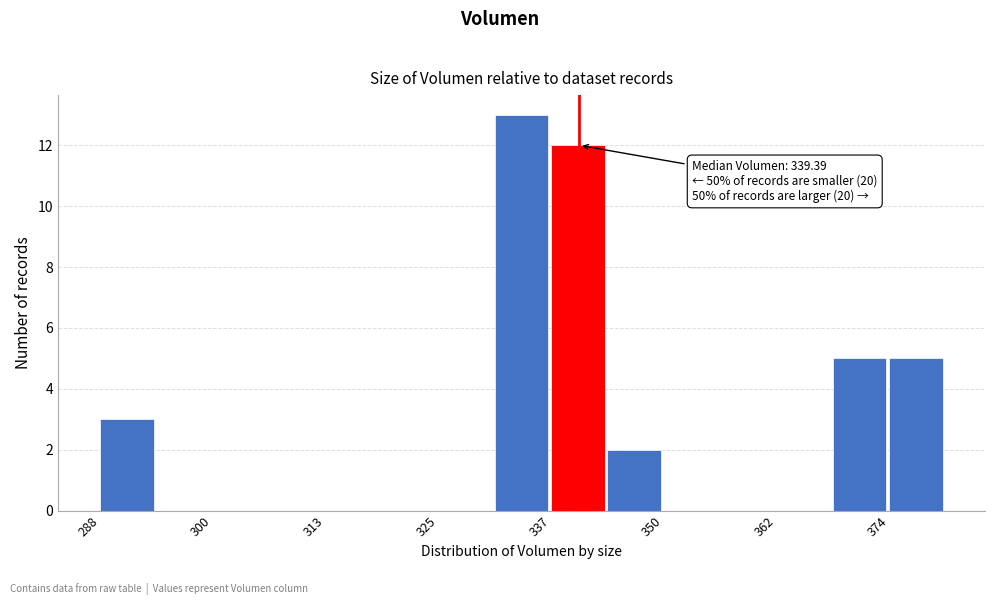

Around what value on the x-axis is the tallest bar? Give the approximate position of its centre, as read against the axis.

334